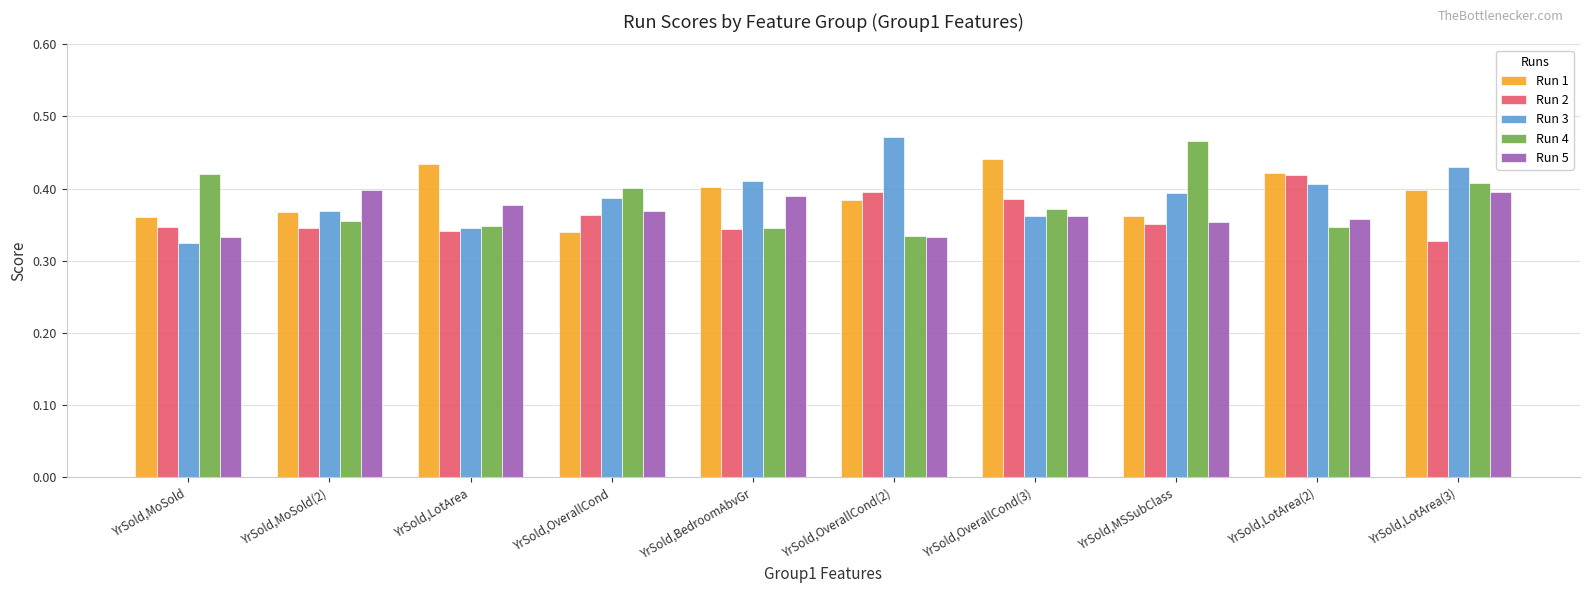

Where is Run 4 nearest to the value 0?

YrSold,OverallCond(2)